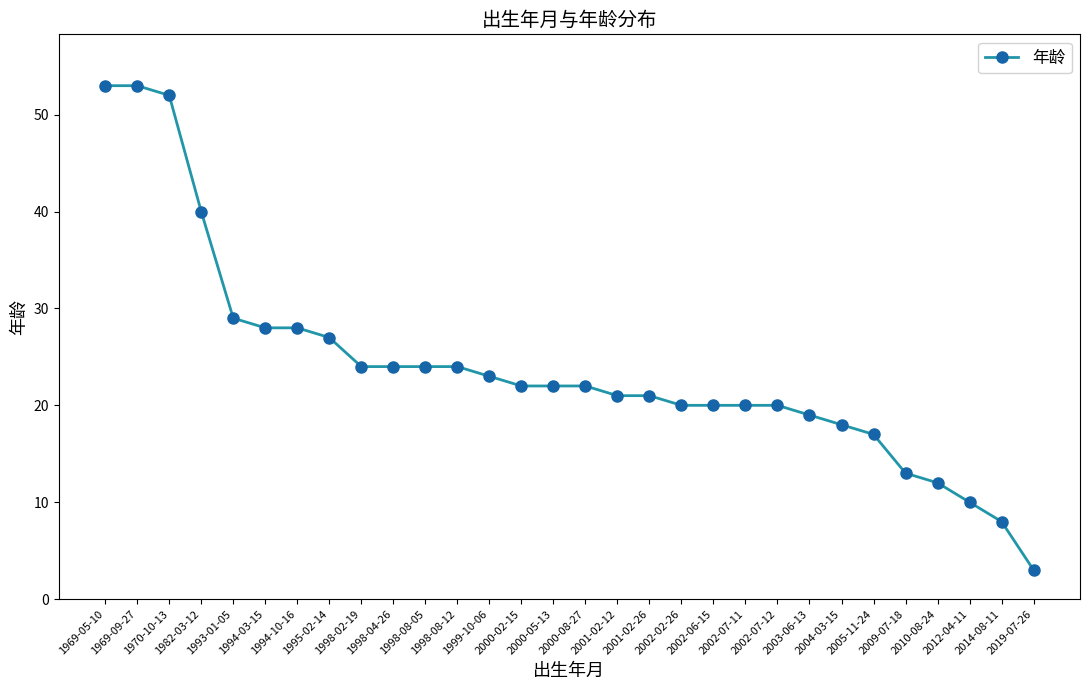

What is the change in value from 1995-02-14 to 2005-11-24?

-10